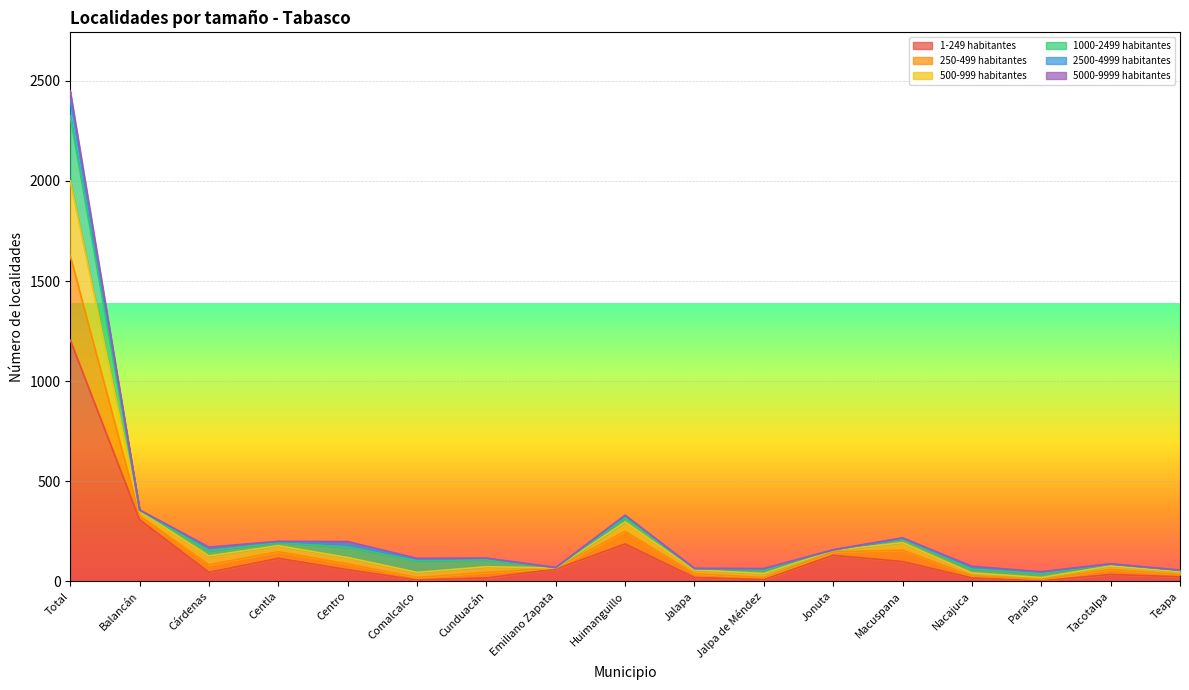

Which category has the highest value in the 1-249 habitantes series?

Total